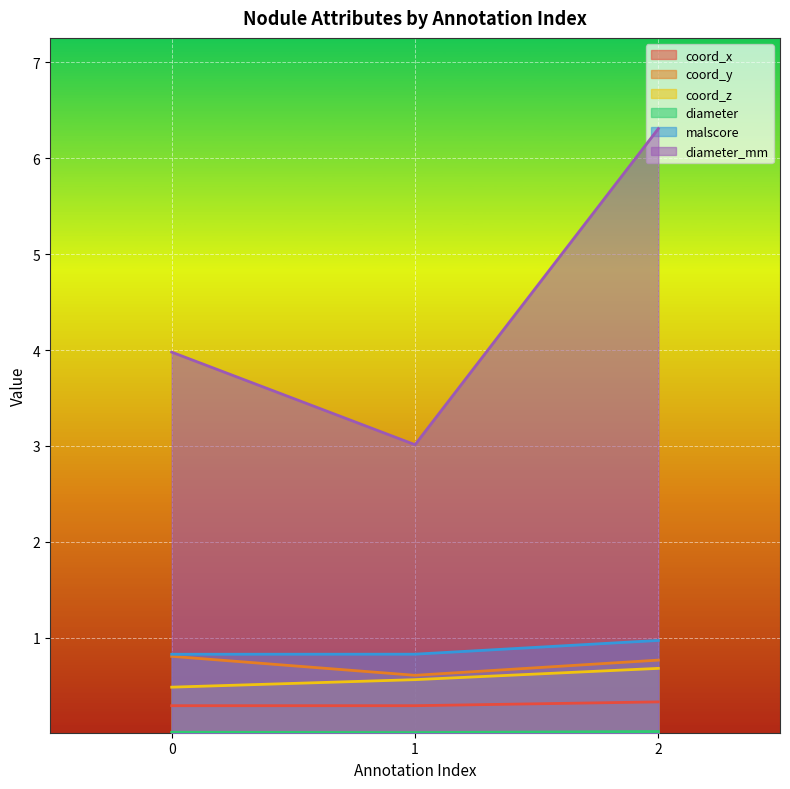

Which series has the largest total across all categories?

diameter_mm